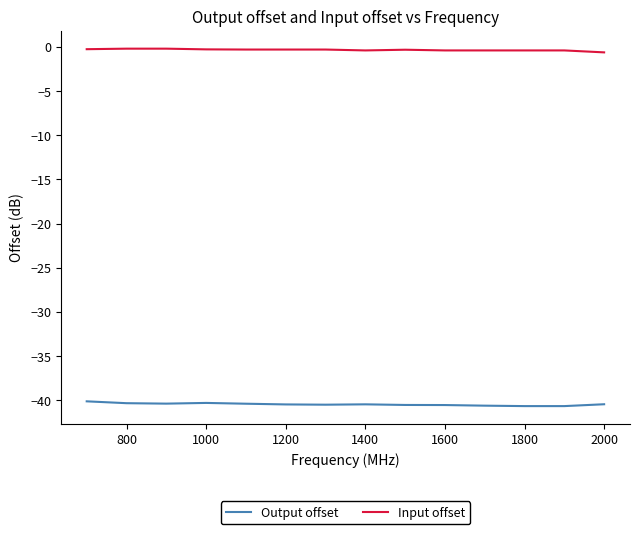

List the series in order of their overall mean, lowest first.

Output offset, Input offset